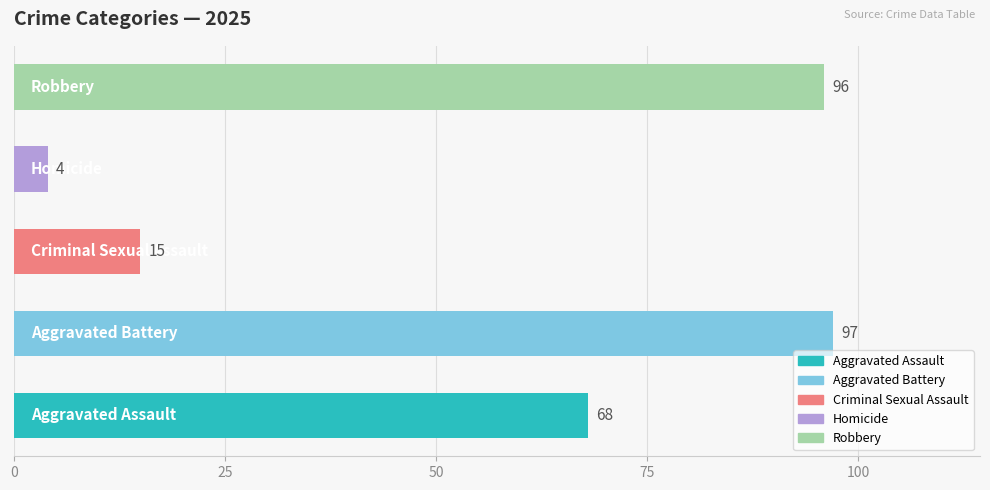

What is the minimum value shown in the chart?

4